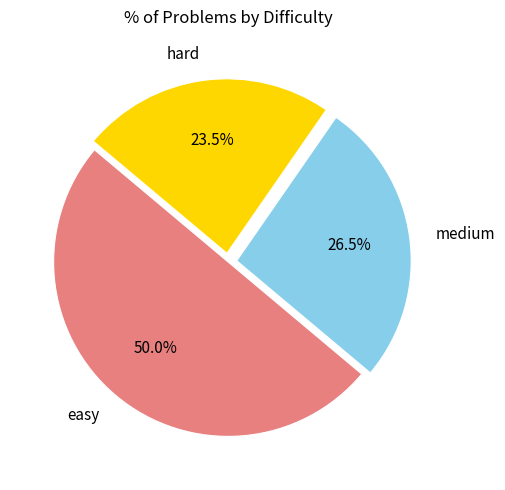

Which category has the biggest portion of the pie?

easy